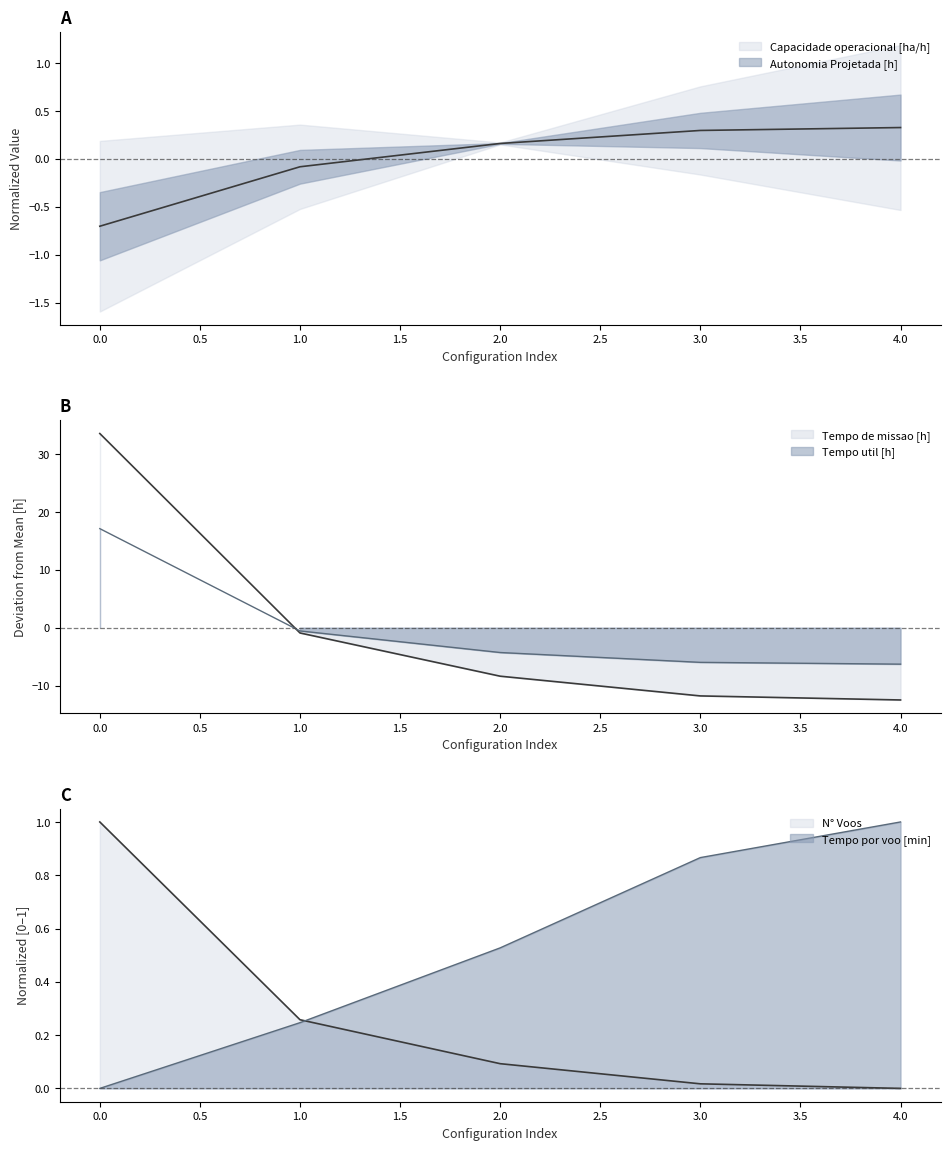

Between 0 and 2, which series saw the biggest shift?

Tempo de missao [h]